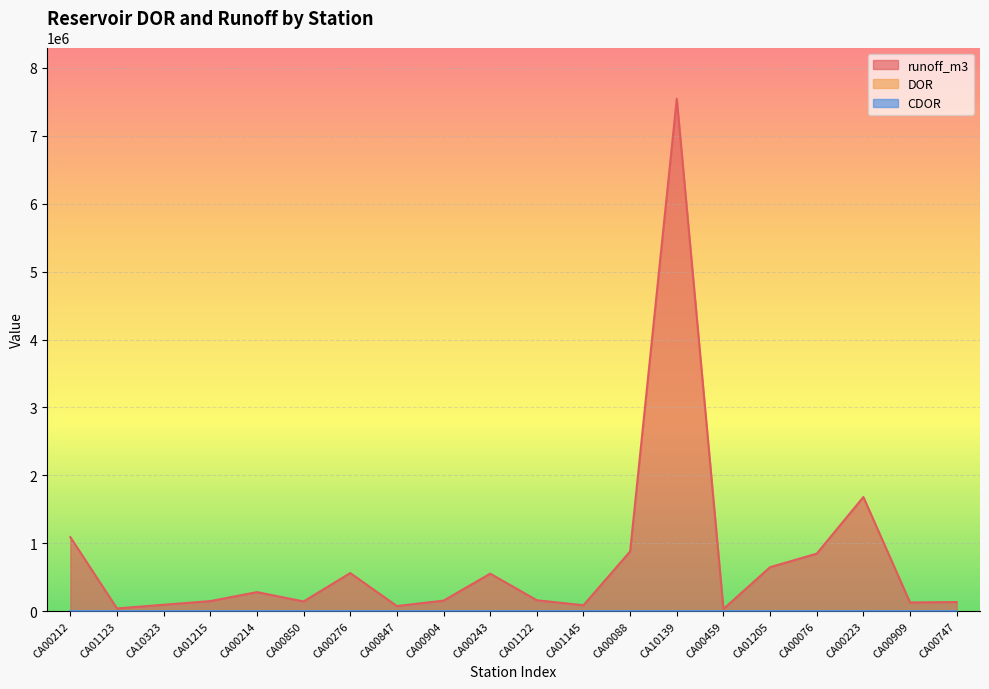

How many lines are shown in the chart?

3